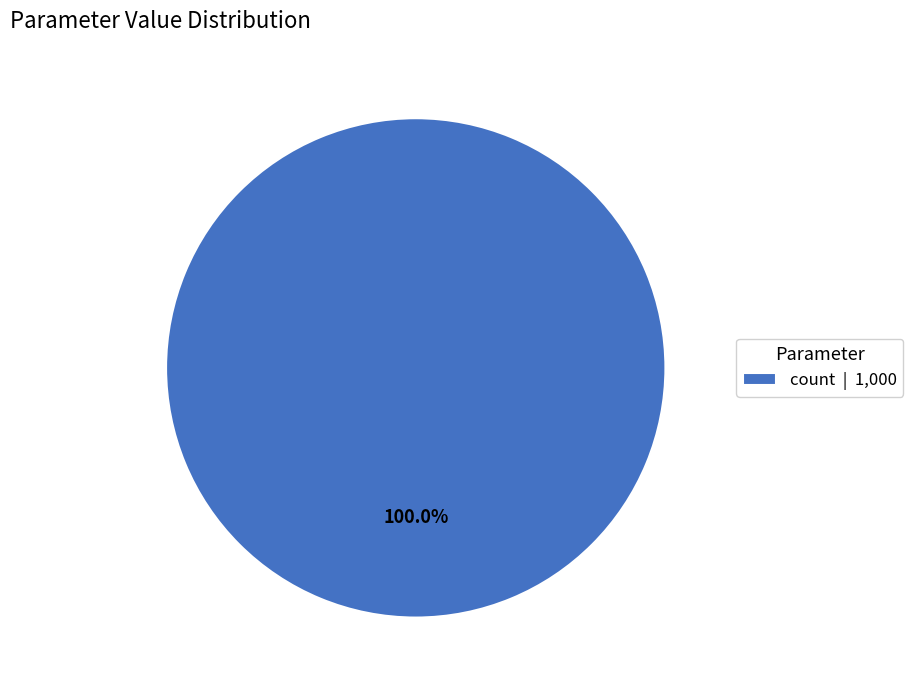

Is there a majority slice in this chart?

Yes